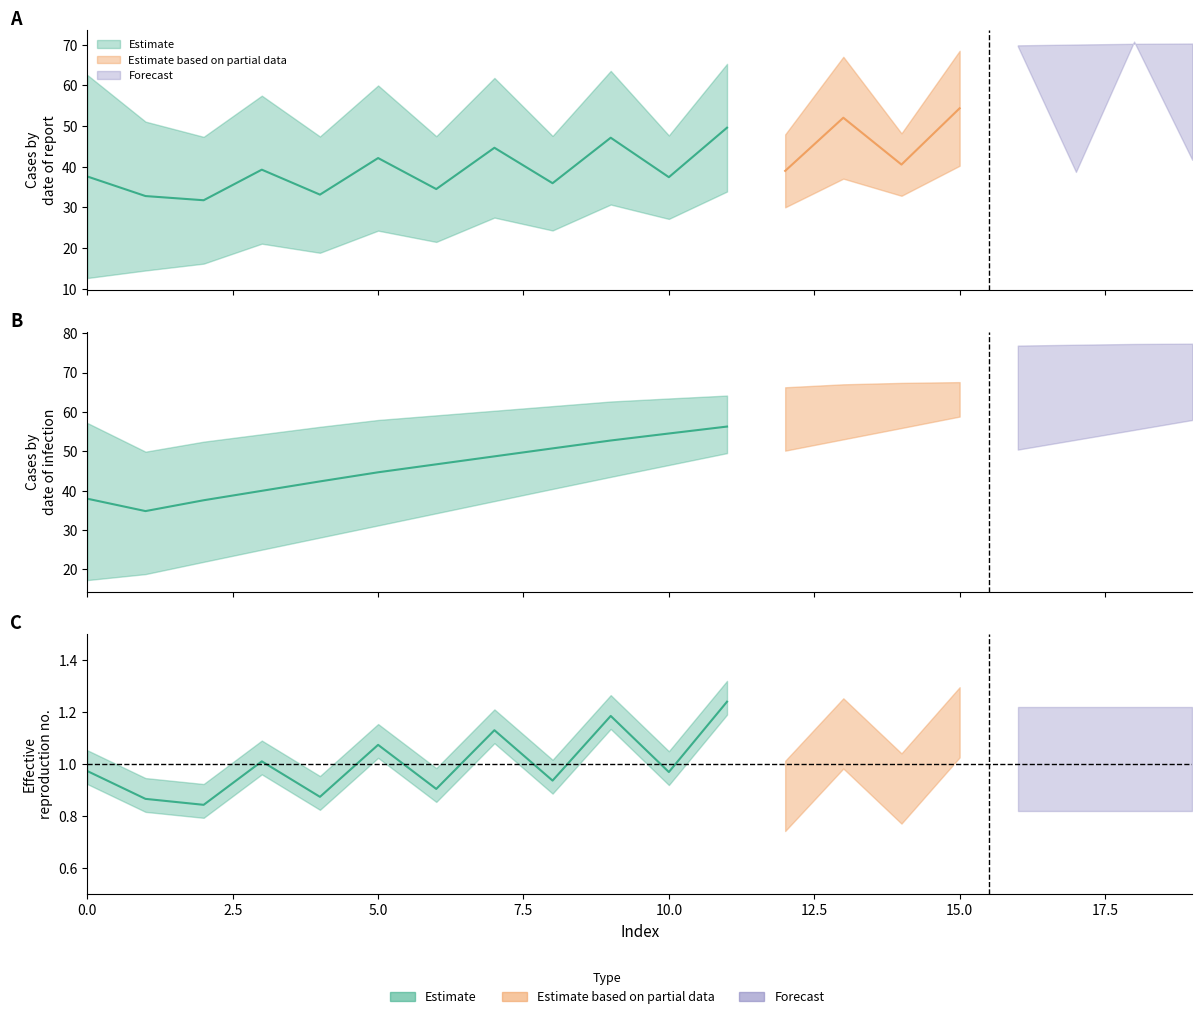

The value of Row2_col3 at 0 is 89.1. True or false?

False